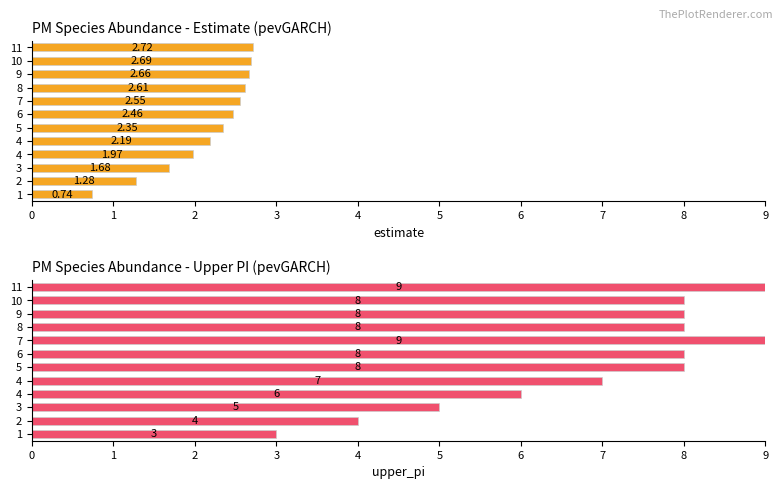

Which category has the highest value in the upper_pi series?

7